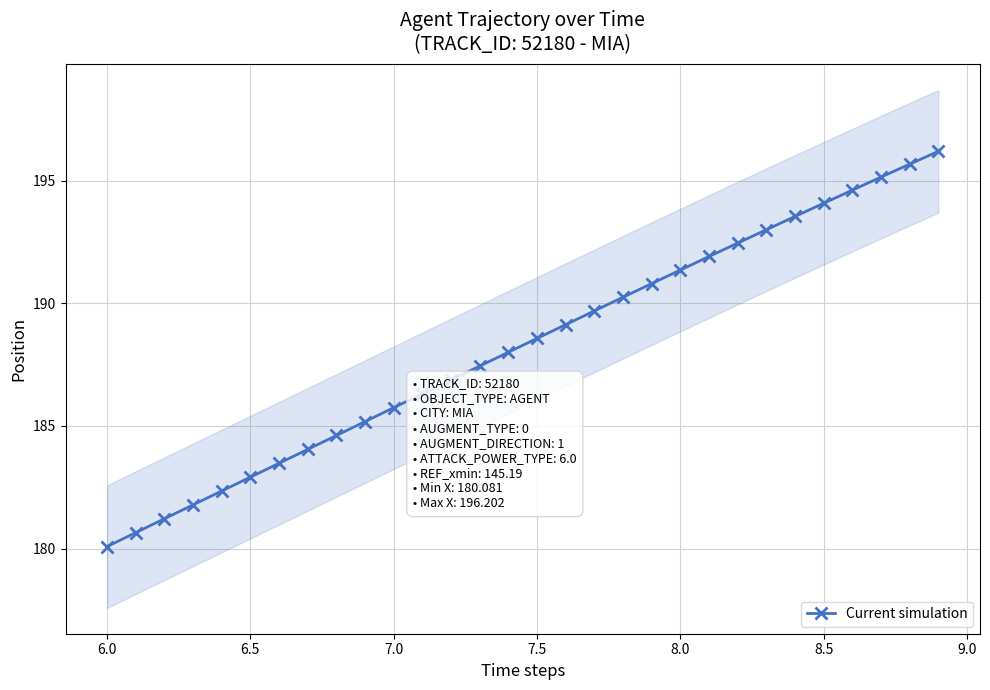

The Current simulation series shows 55.2 at 8.0. True or false?

False